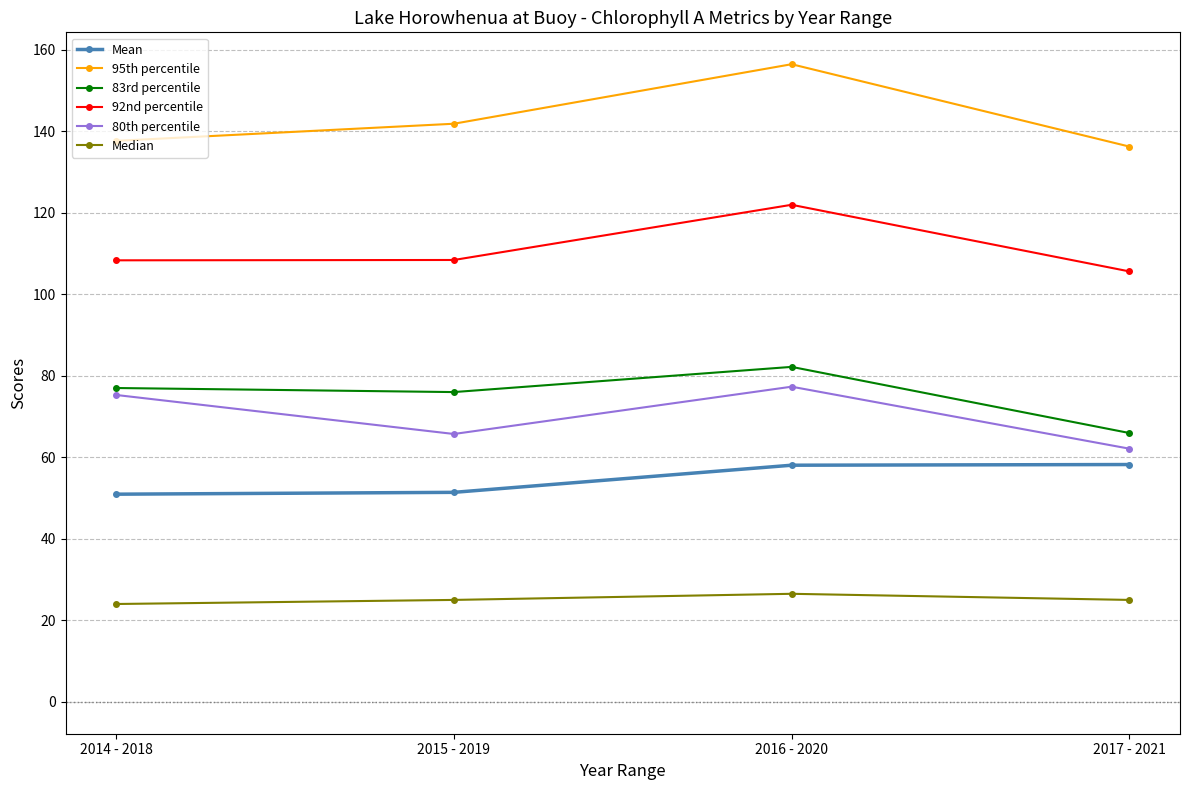

True or false: Mean and 80th percentile cross at least once.

False